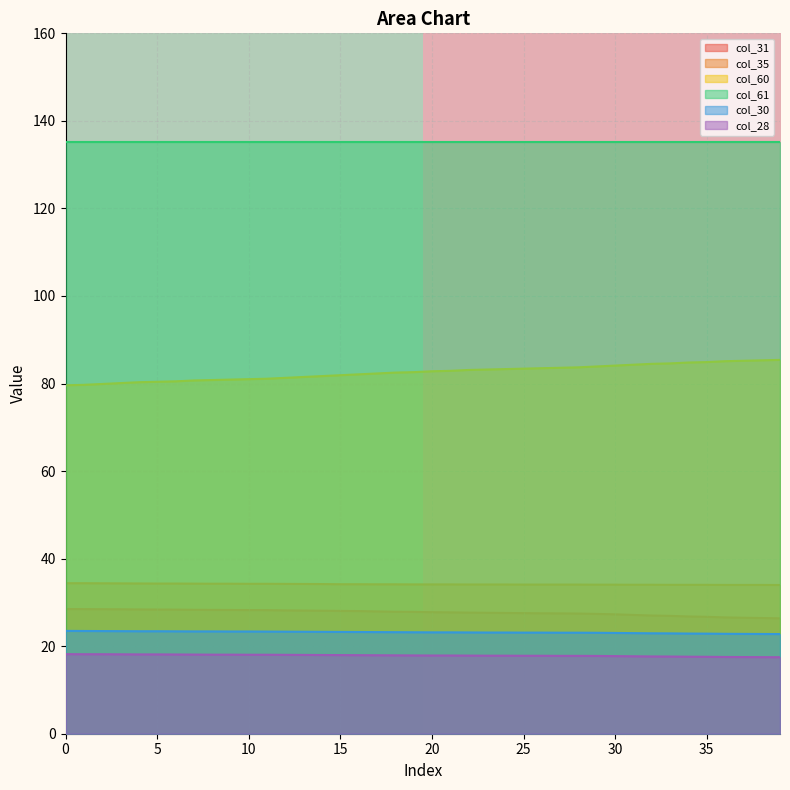

True or false: col_31 and col_28 intersect in this chart.

False